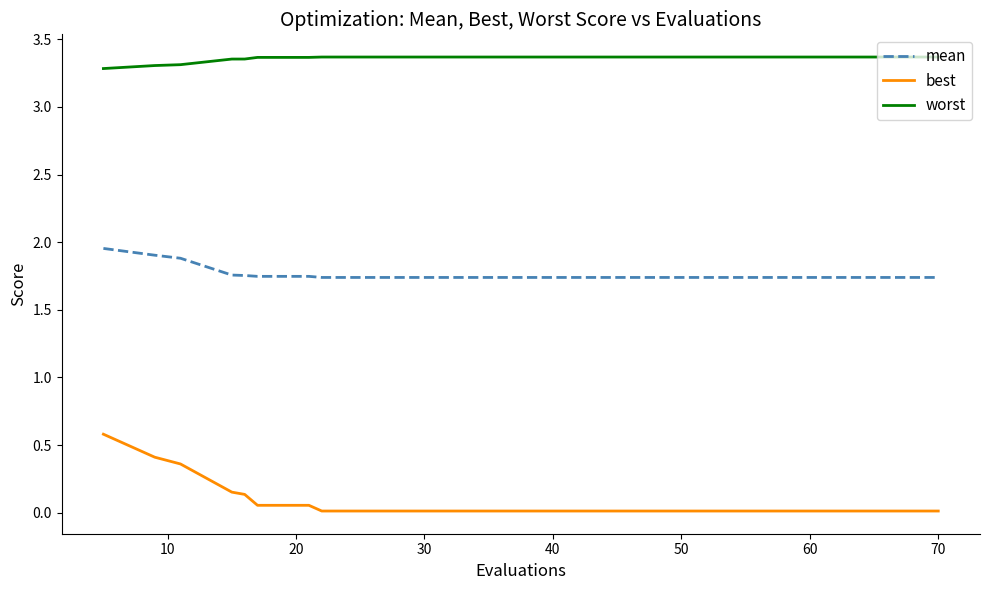

List the series in order of their peak value, highest first.

worst, mean, best